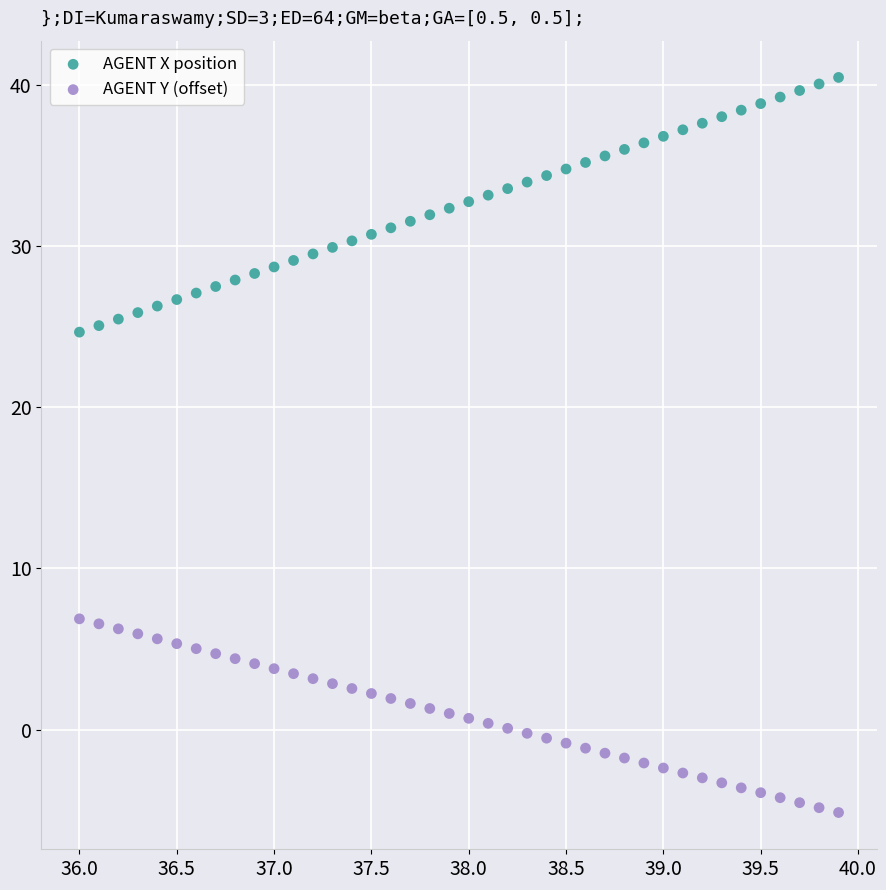

Across all data points, what is the range of Y values (max minus min)?

45.6